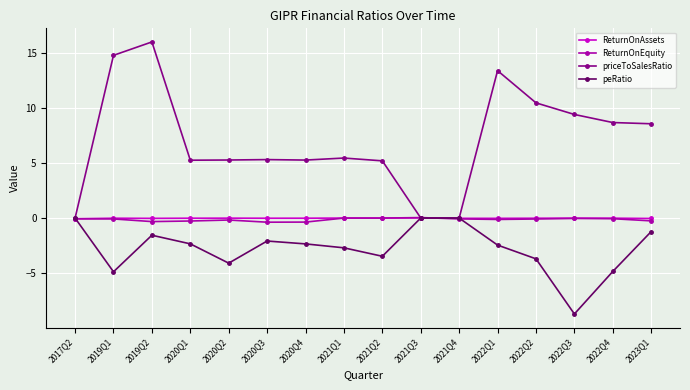

After their last crossing, which series has the higher values: peRatio or ReturnOnAssets?

ReturnOnAssets